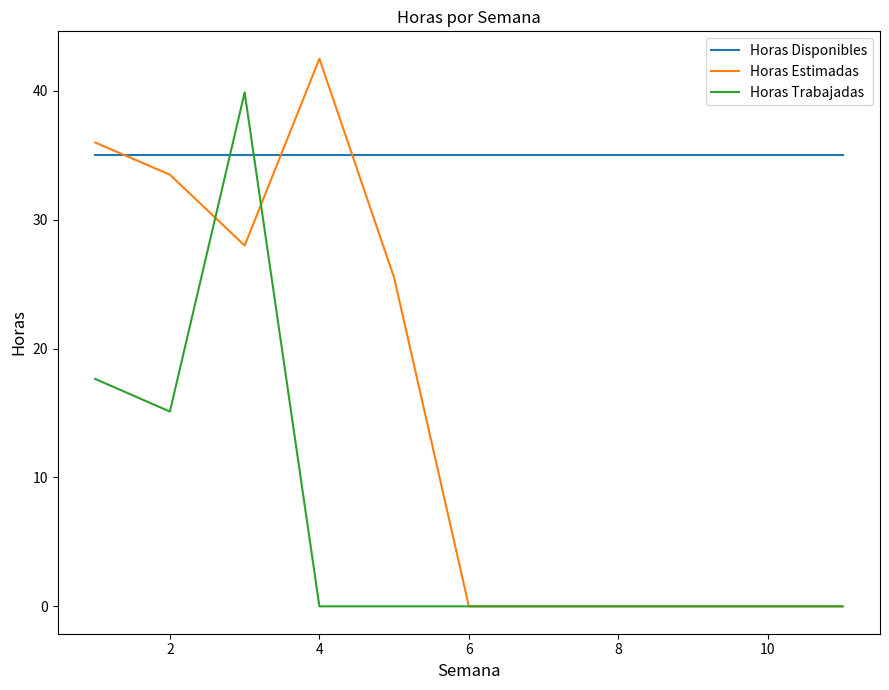

How many categories are shown in the chart?

11